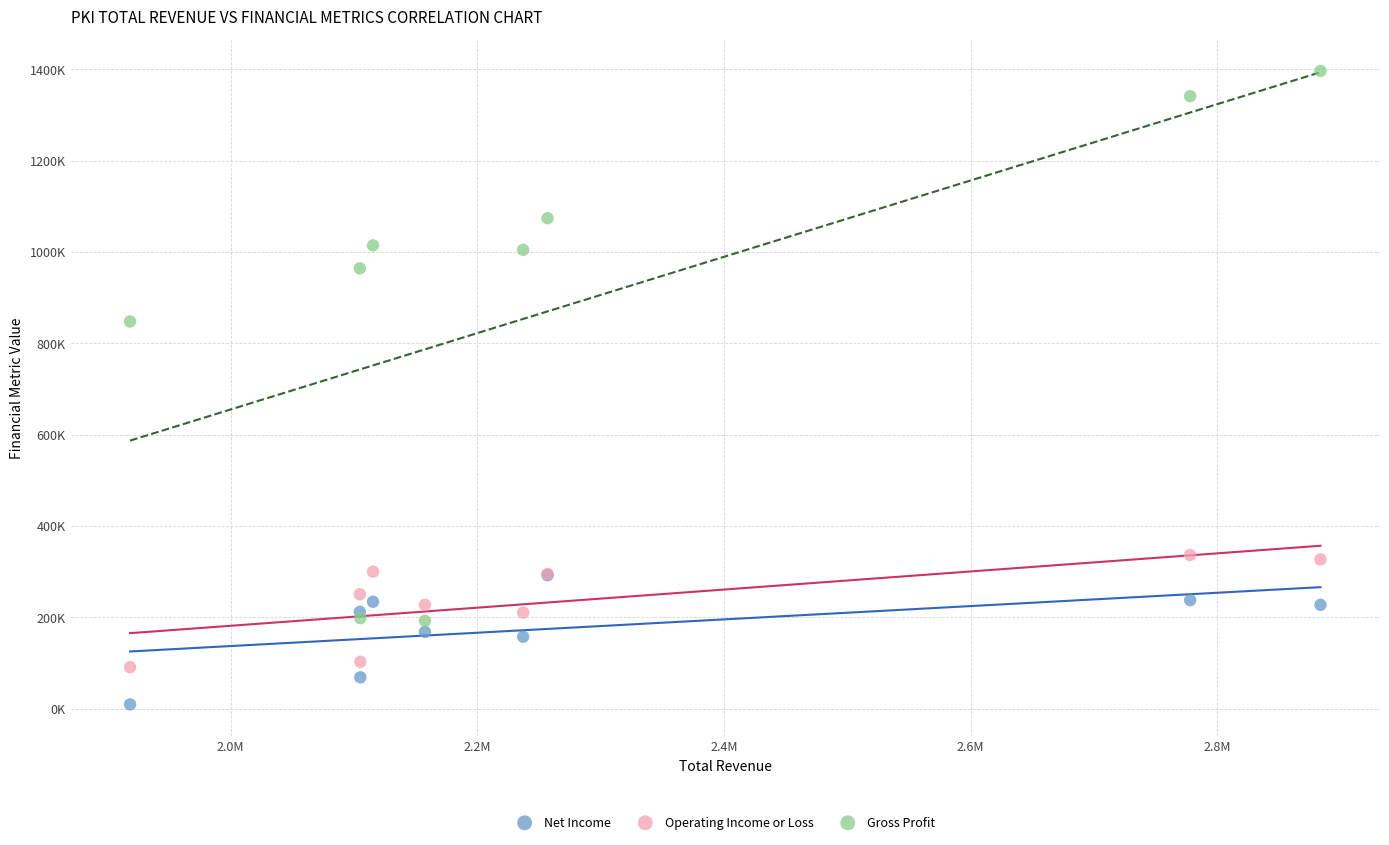

What are all the series names shown in the legend?

Net Income, Operating Income or Loss, Gross Profit